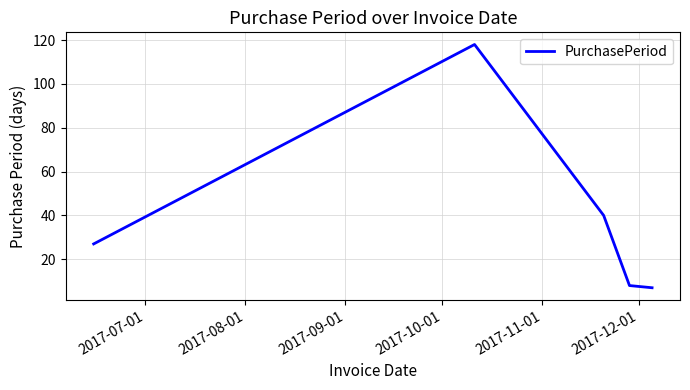

What is the smallest value displayed?

7